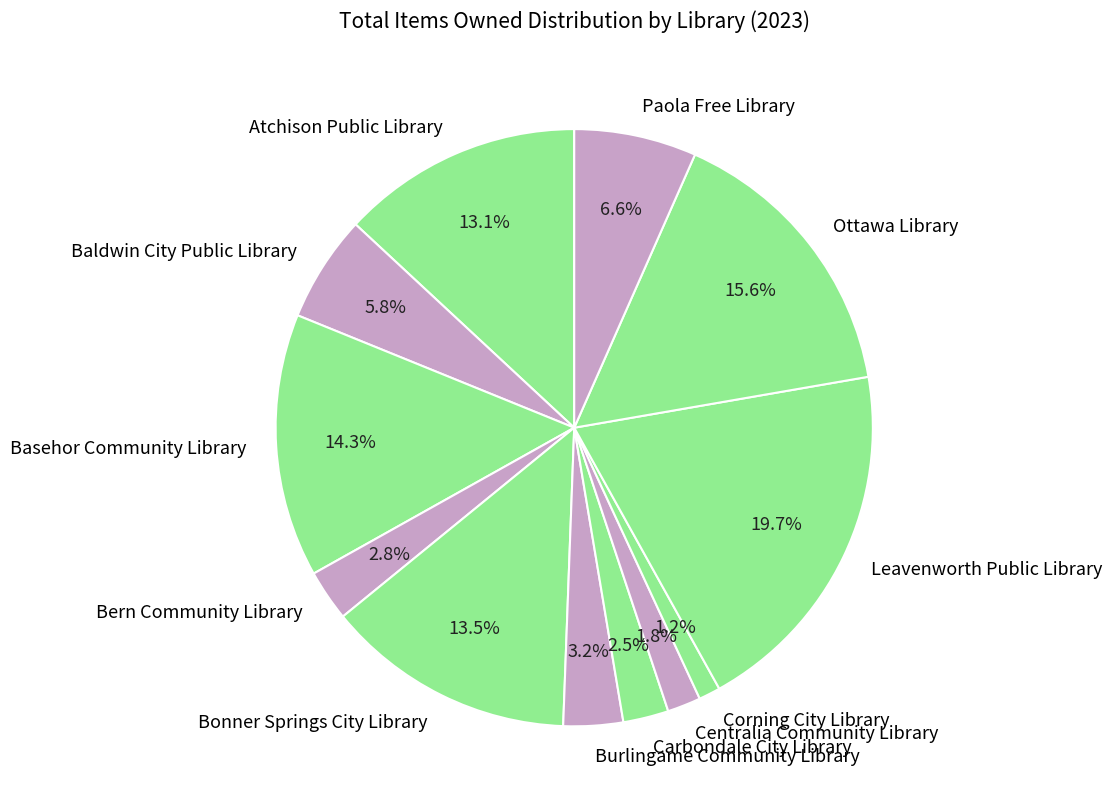

True or false: Atchison Public Library accounts for 24% of the total.

False